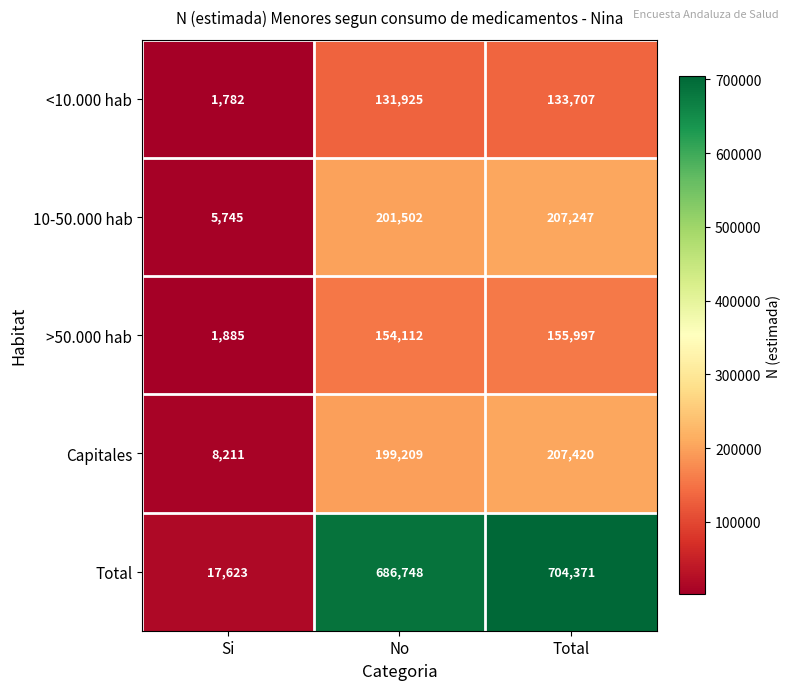

Between Si and No, which series saw the biggest shift?

Total